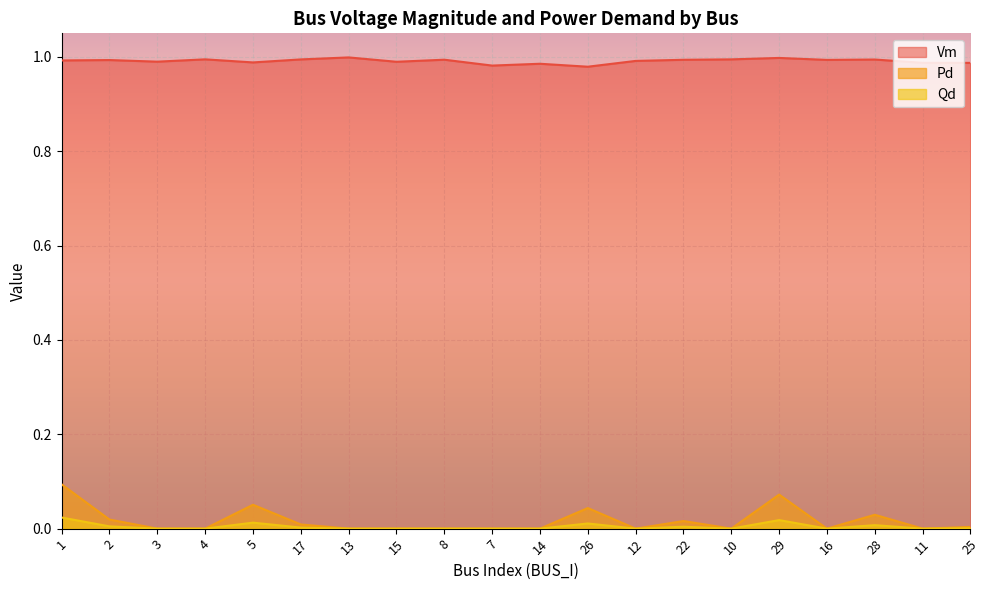

True or false: Pd and Vm intersect in this chart.

False